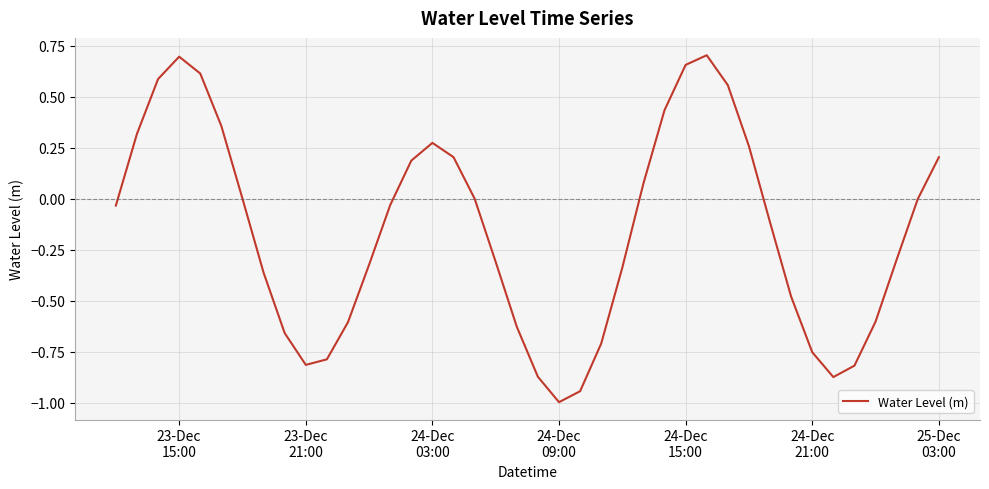

What is the minimum value shown in the chart?

-1.0